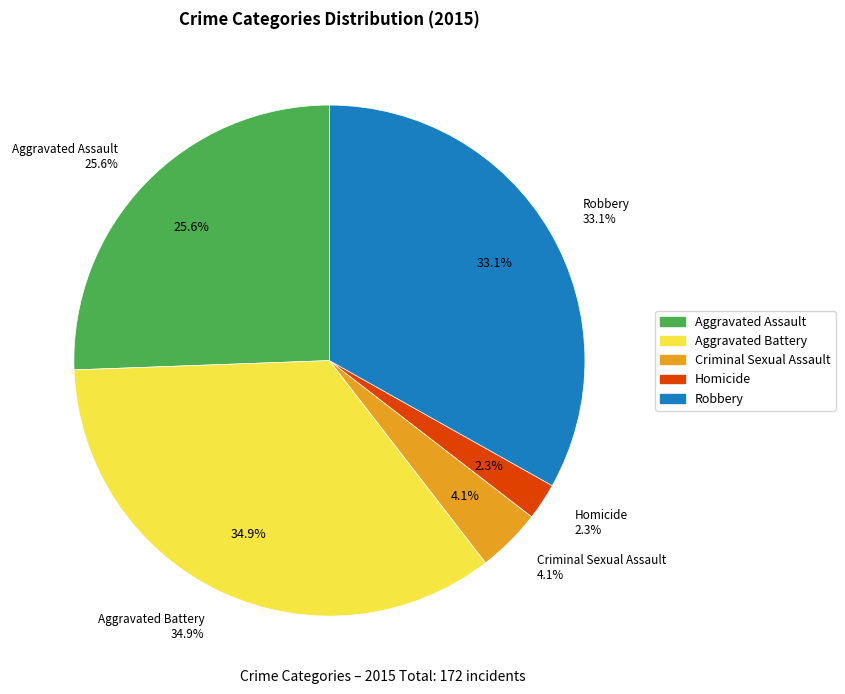

To the nearest percent, what portion does Aggravated Battery represent?

35%